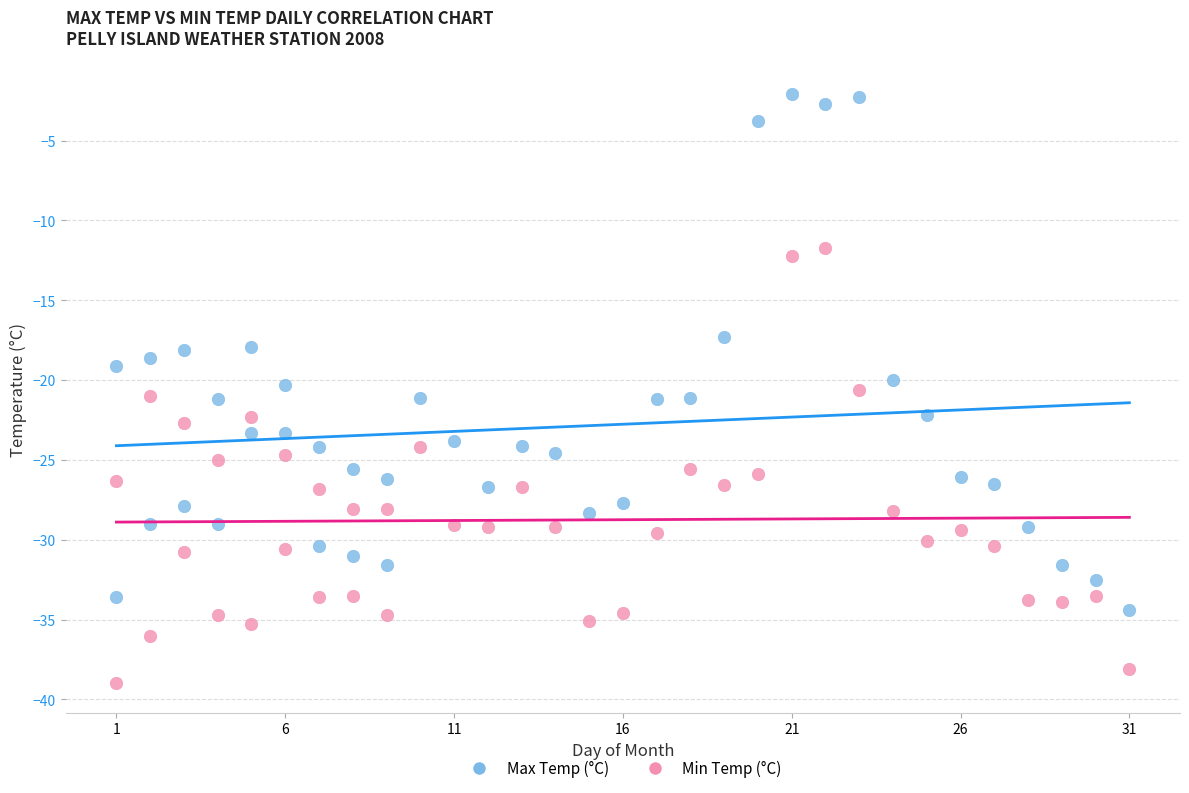

Which series contains the lowest Y value?

Min Temp (°C)